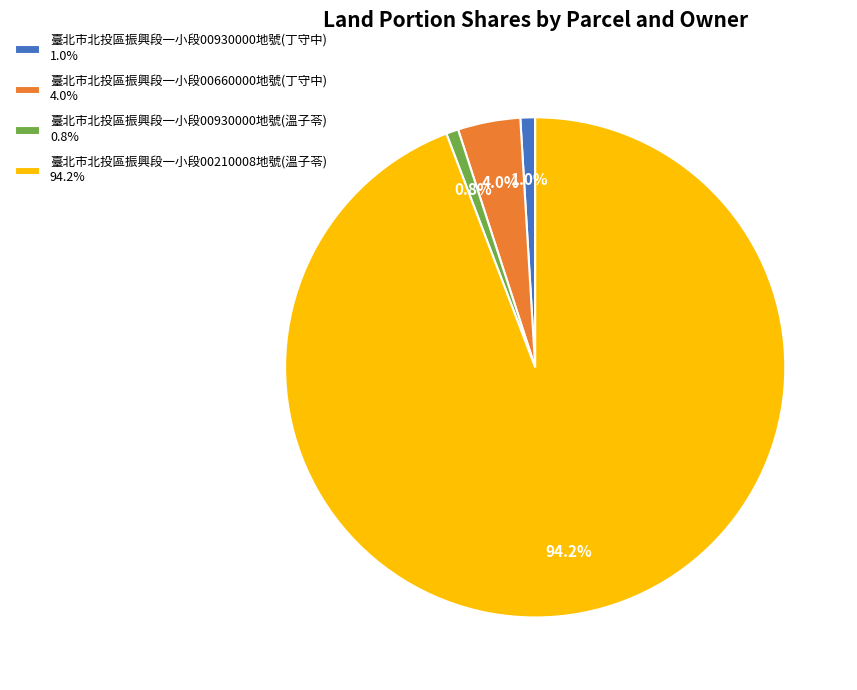

To the nearest percent, what portion does 臺北市北投區振興段一小段00210008地號(溫子苓) represent?

94%